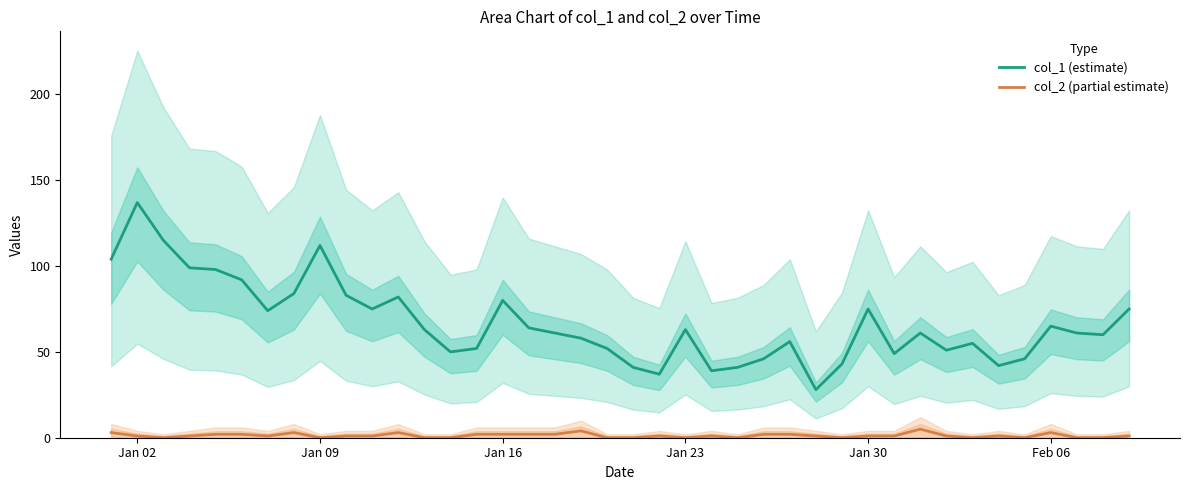

True or false: col_2 (partial estimate) and col_1 (estimate) cross at least once.

False